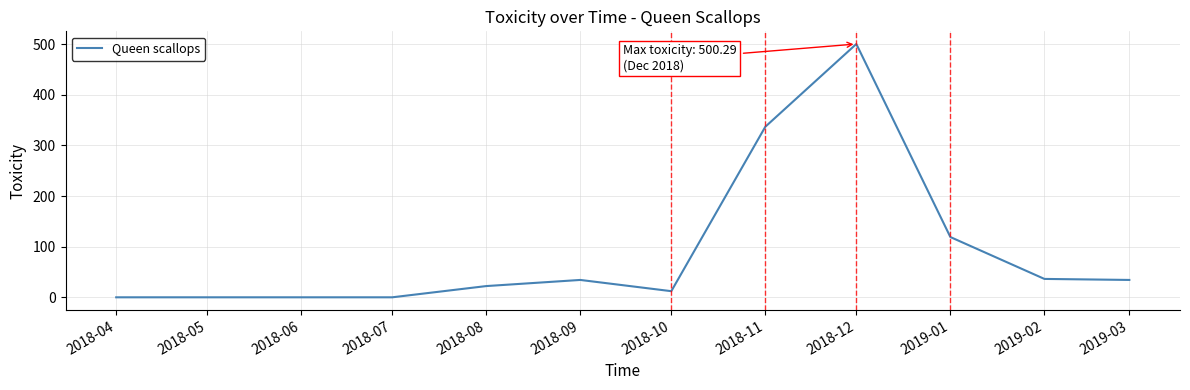

Where does the data first go above 34?

2018-09